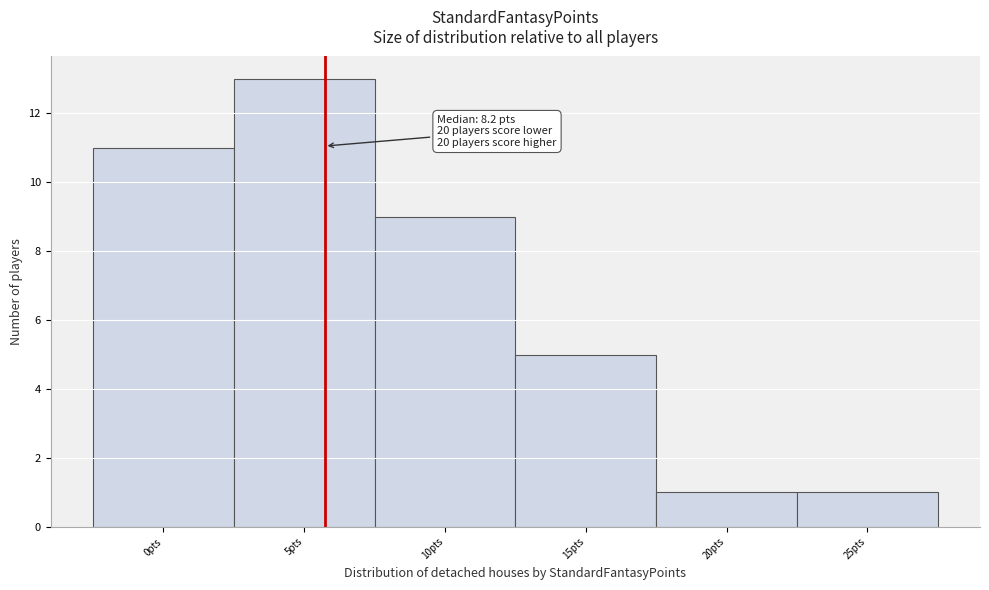

Reading right to left, extract all data points from this chart.

25pts=1	20pts=1	15pts=5	10pts=9	5pts=13	0pts=11